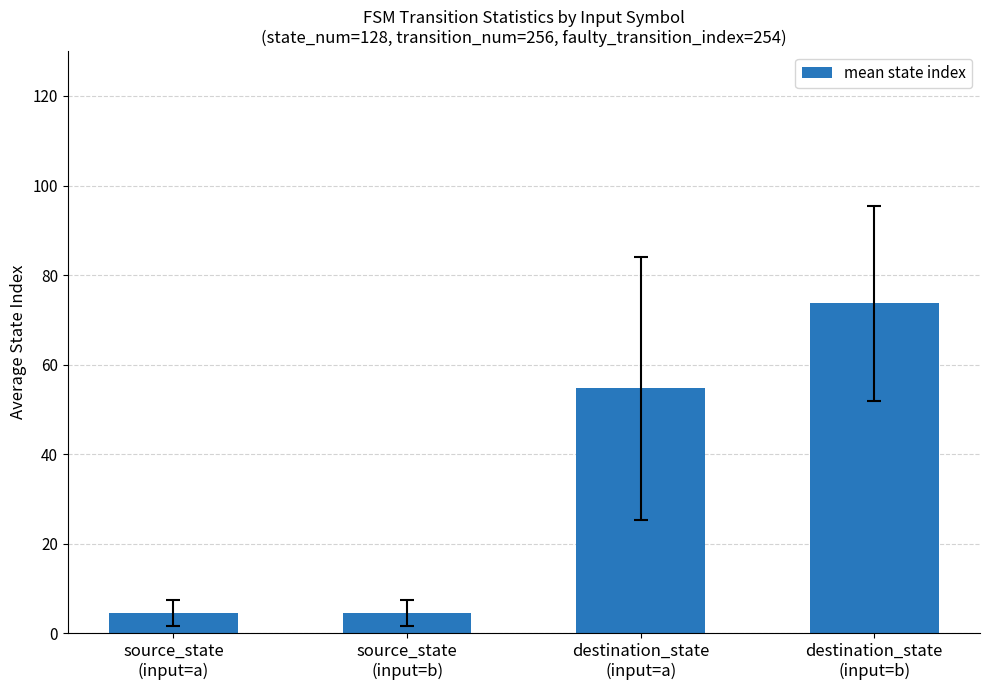

What is the smallest value displayed?

4.5